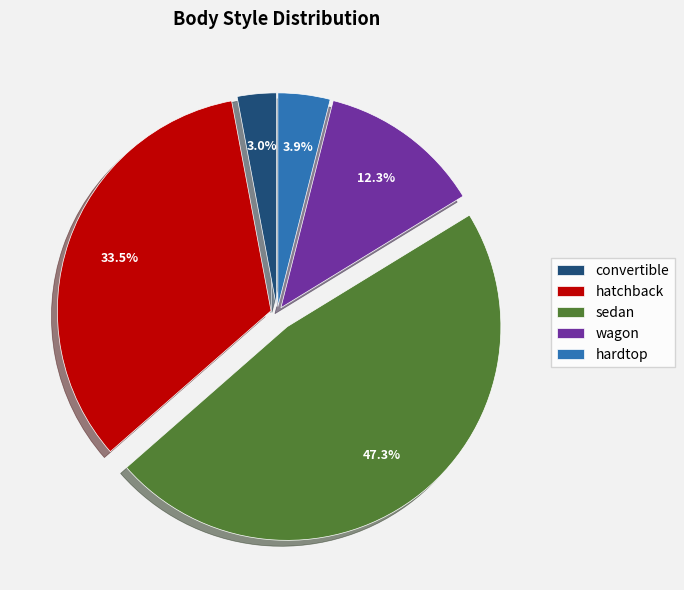

What percentage is NOT represented by hardtop?

96.1%